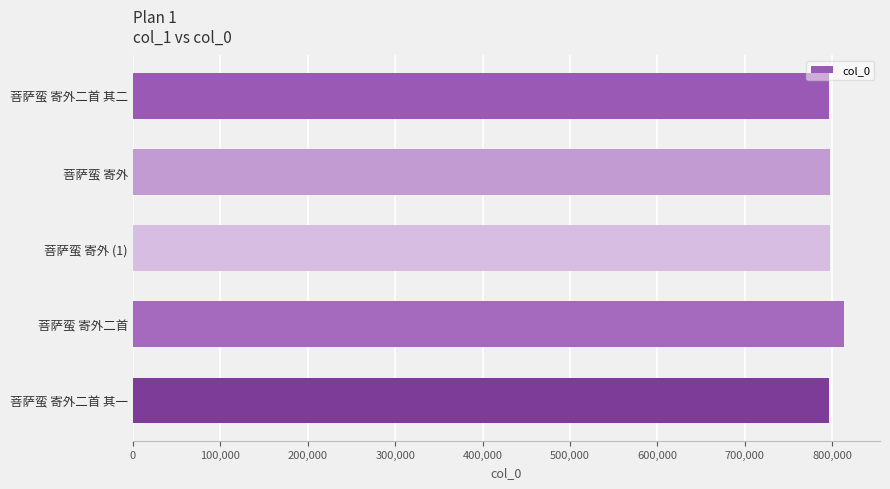

Is it true that the value at 菩萨蛮 寄外二首 其二 is 193281?

False